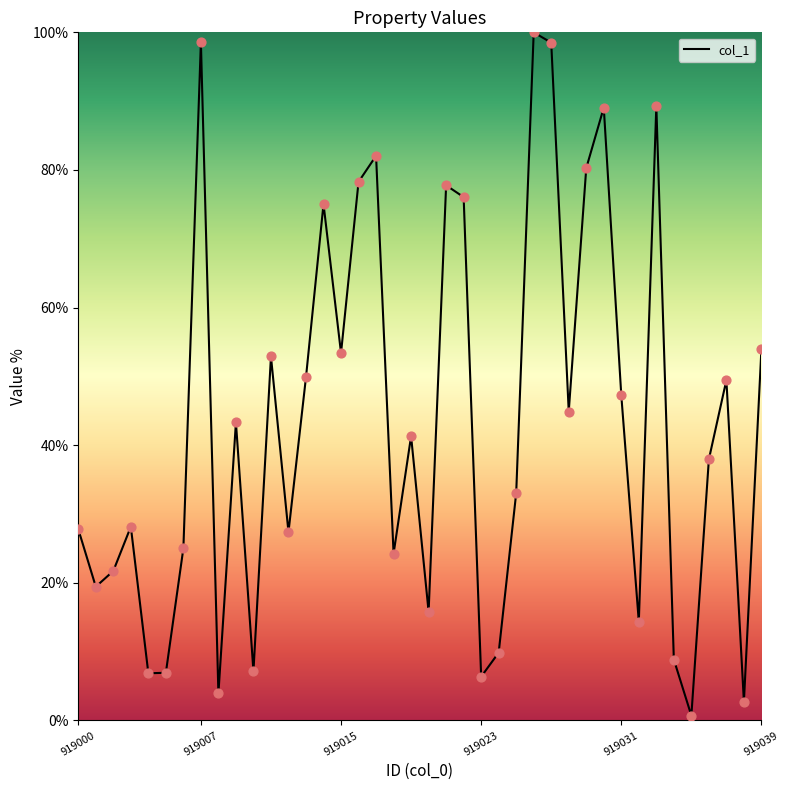

What is the difference between the maximum and minimum values?

99.3